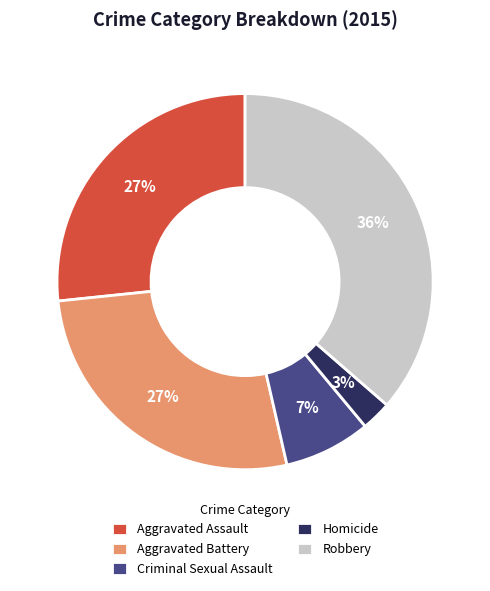

Which category has the smallest portion of the pie?

Homicide